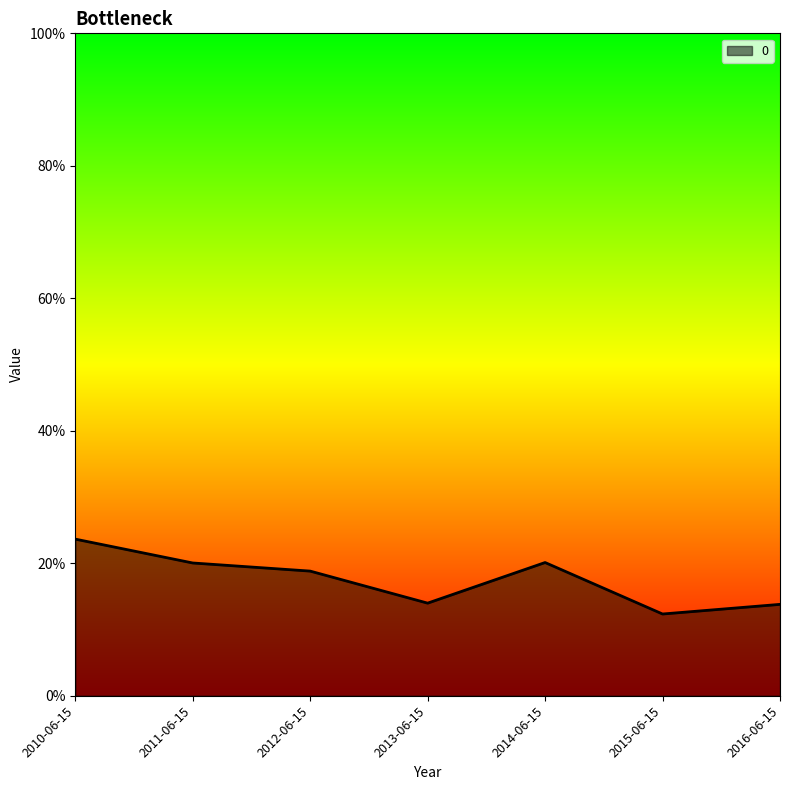

What is the average value?

0.2